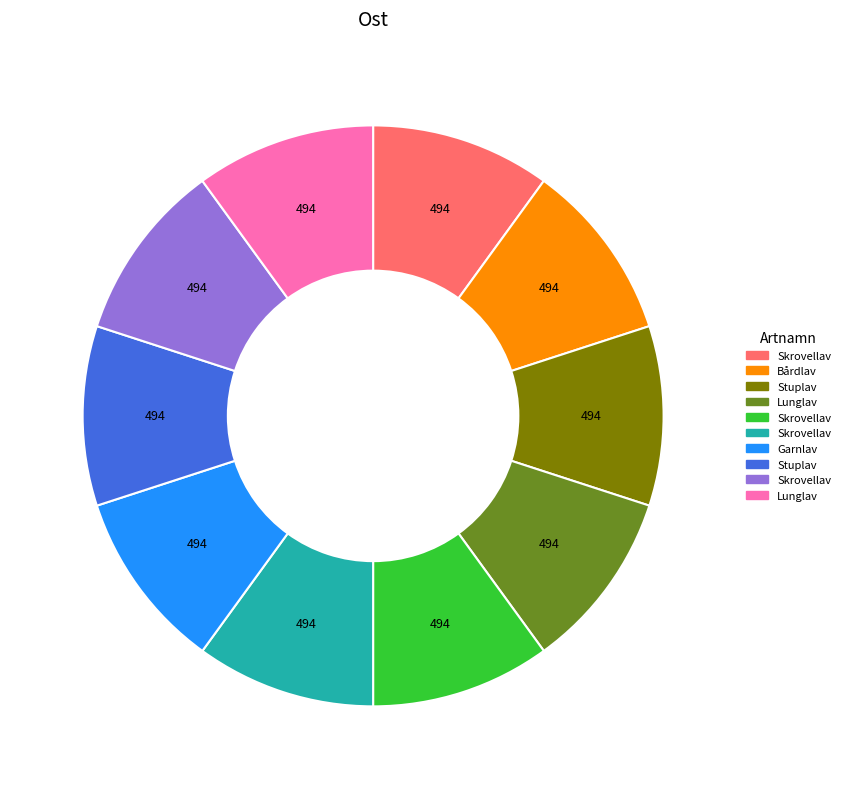

Is there a majority slice in this chart?

No